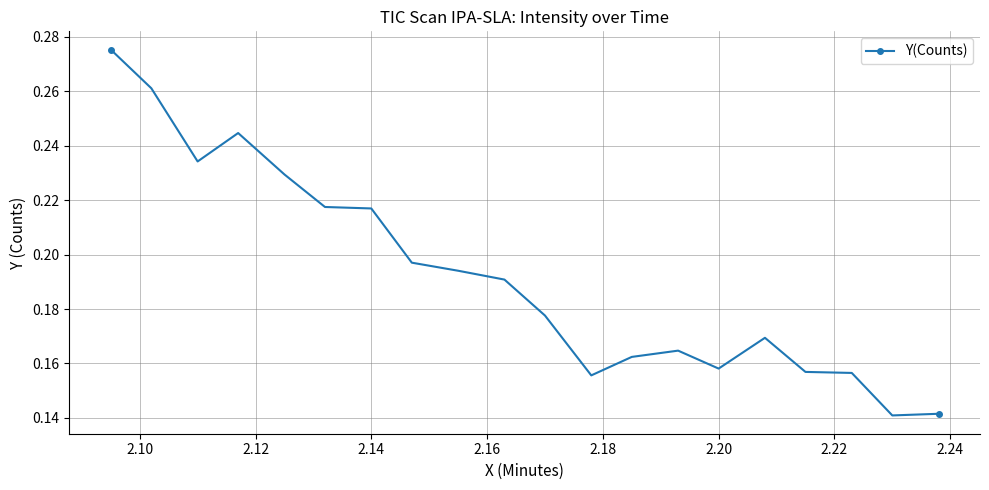

How many values are between 0 and 1?

20